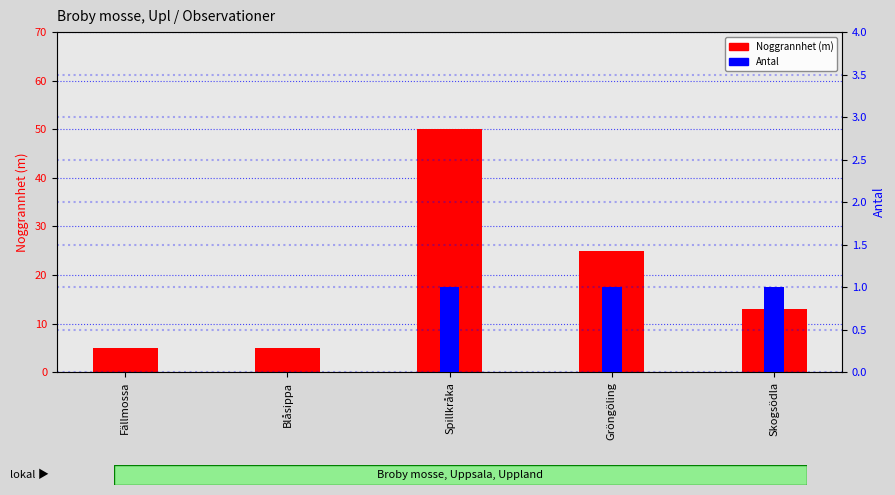

Read the Noggrannhet (m) value at Gröngöling, to the nearest 10.

20